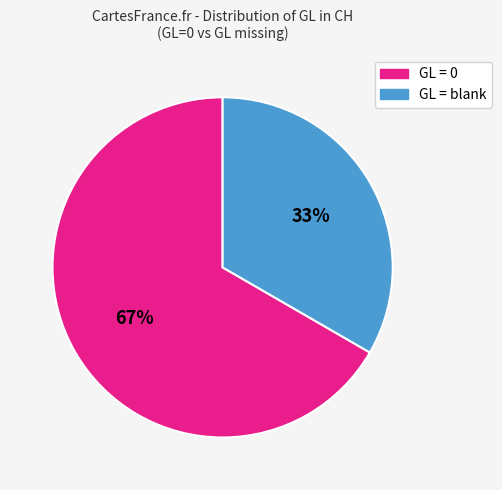

To the nearest percent, what is the average slice percentage?

50%